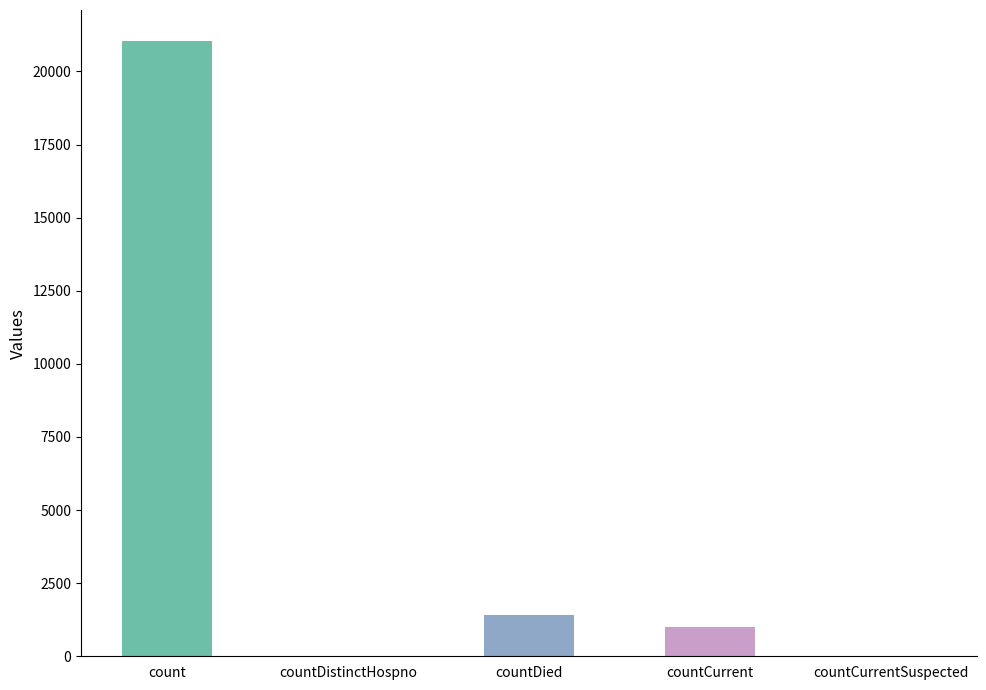

What is the average value?

4692